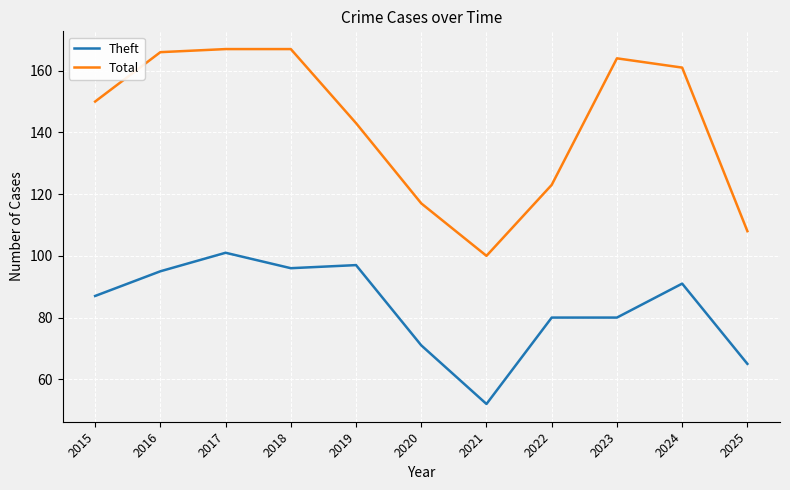

Which series has the largest range (max minus min)?

Total